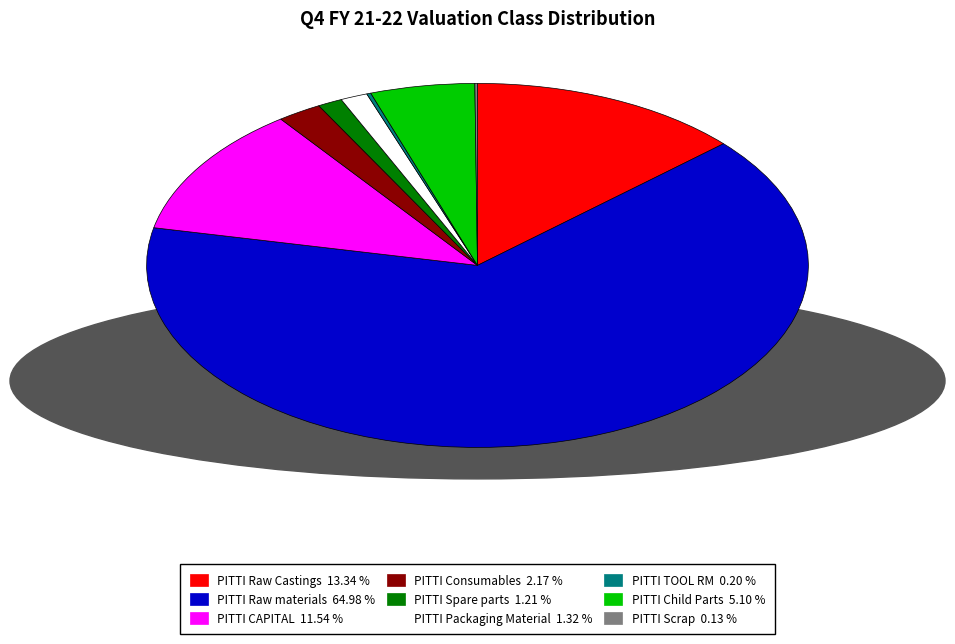

Is the sum of PITTI Raw materials 64.98 % and PITTI Packaging Material 1.32 % greater than half?

Yes